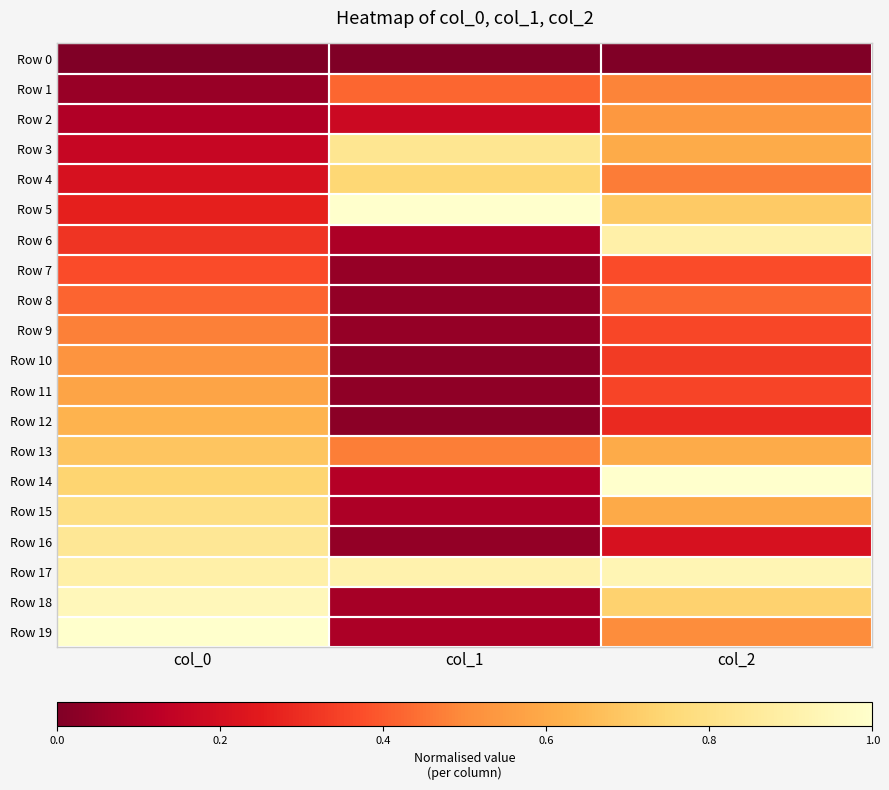

What is the spread (max minus min) of values at col_1?

1.0